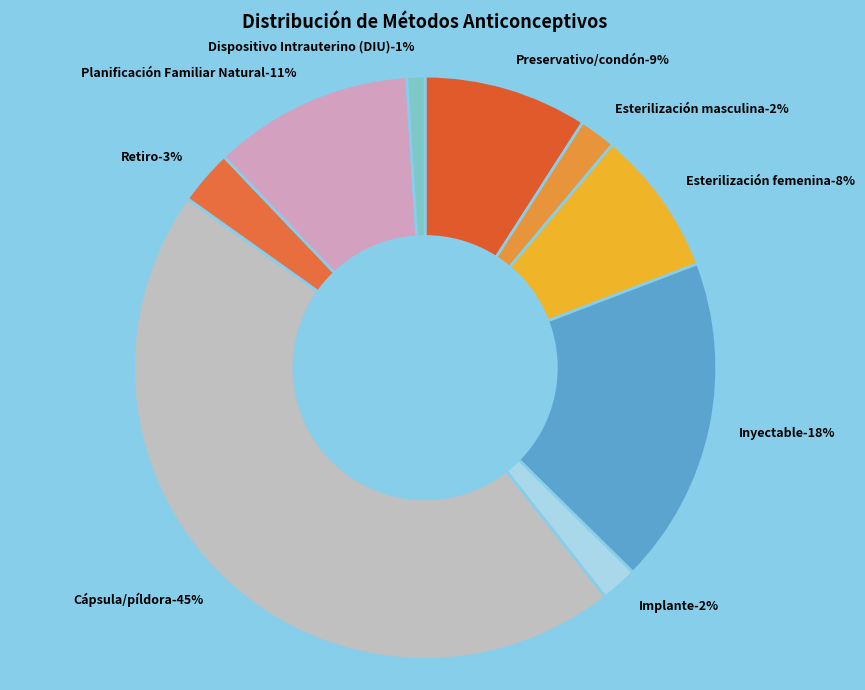

How many segments does this pie chart have?

9